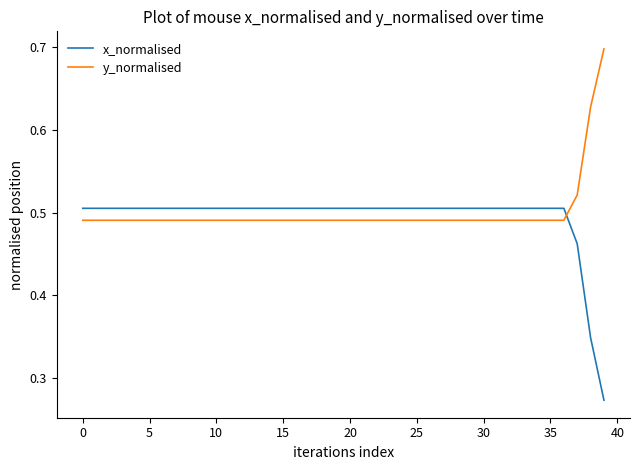

What is the greatest value displayed?

0.7